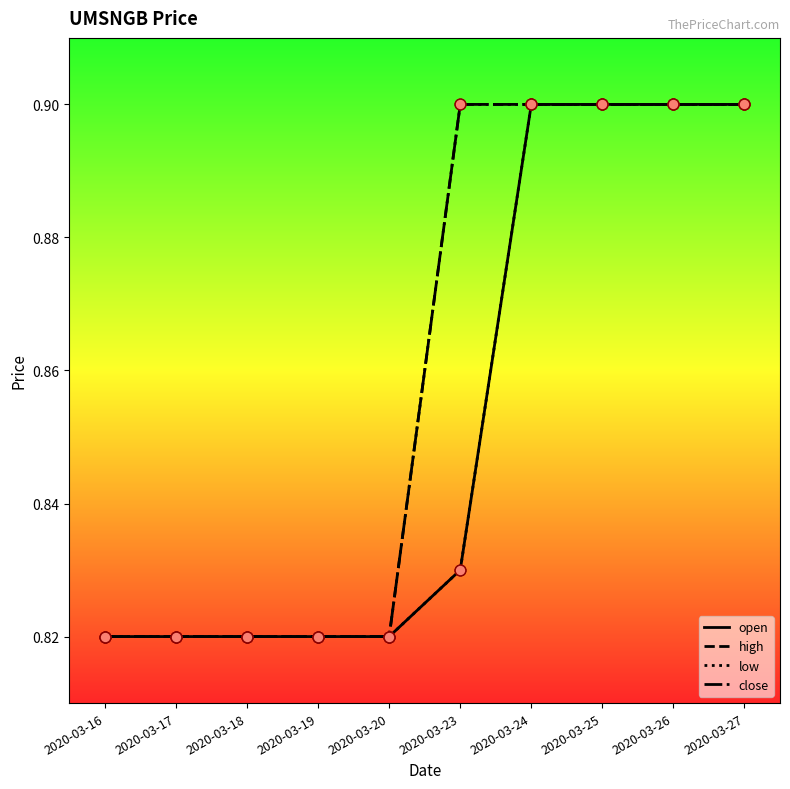

Which series has the largest total across all categories?

high